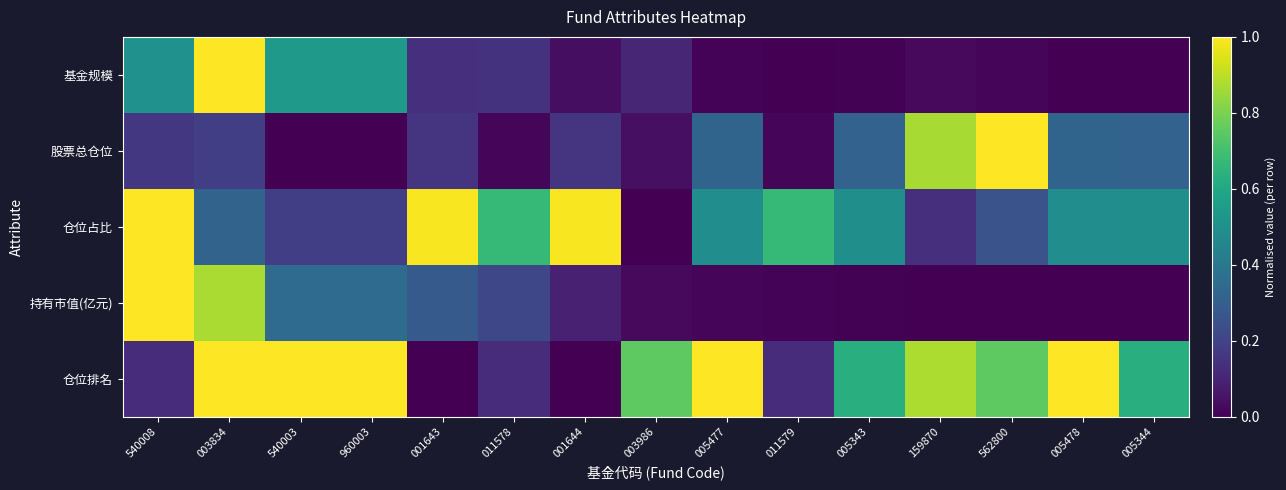

Which has a higher value, 159870 or 562800?

159870